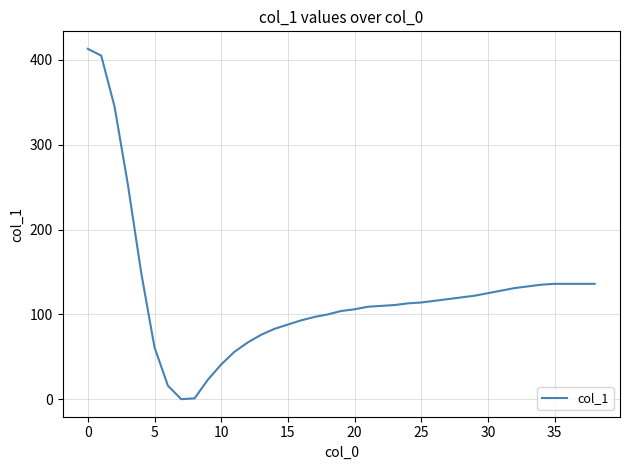

What is the difference between the maximum and minimum values?

413